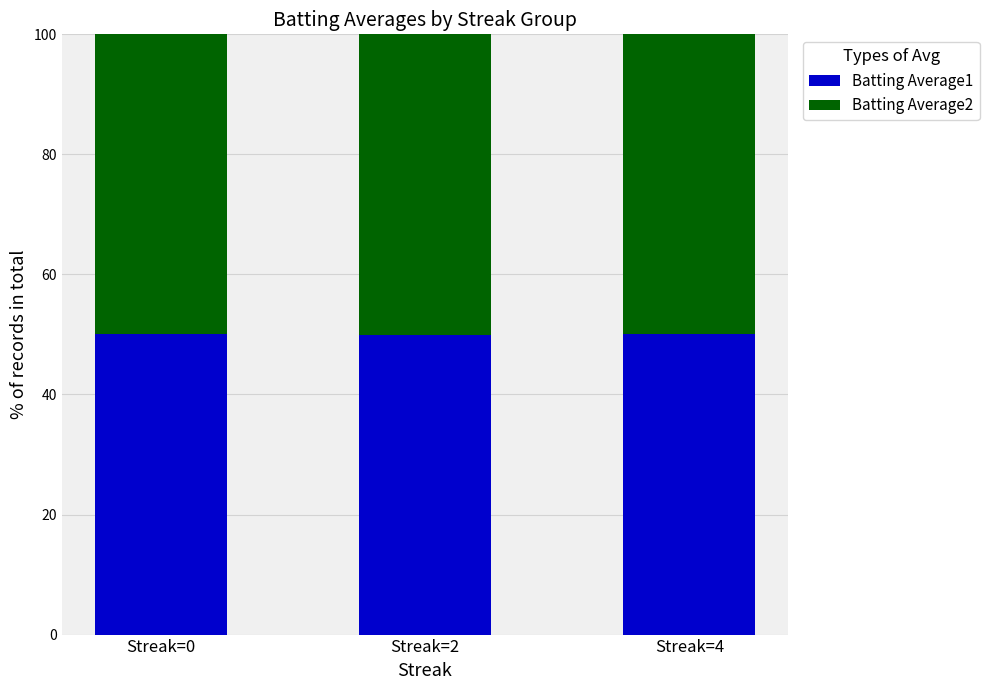

What is the lowest value of the Batting Average1 series?

50.0